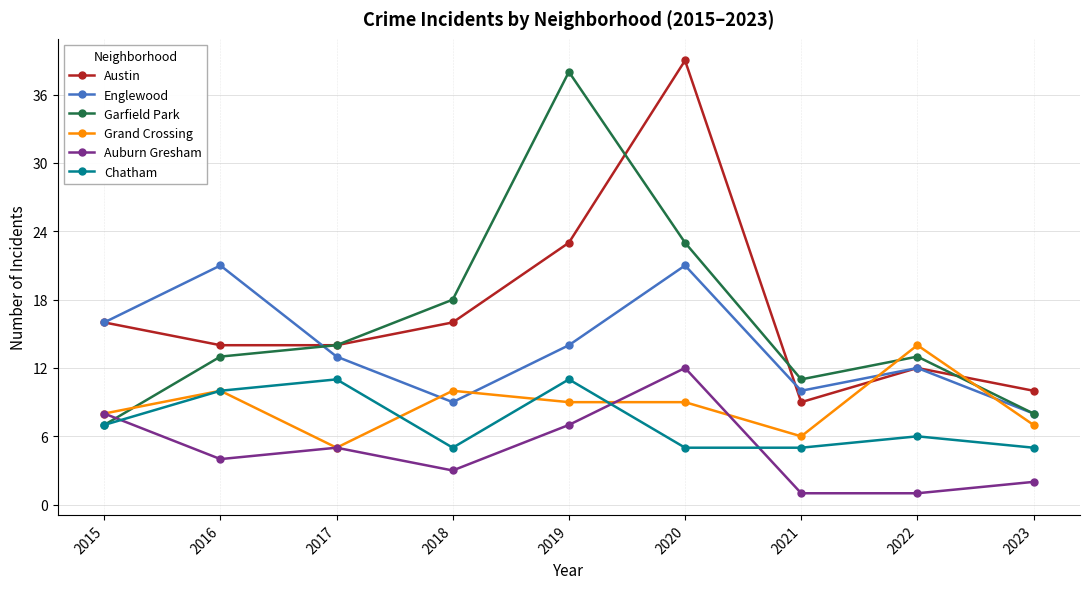

How many lines are shown in the chart?

6